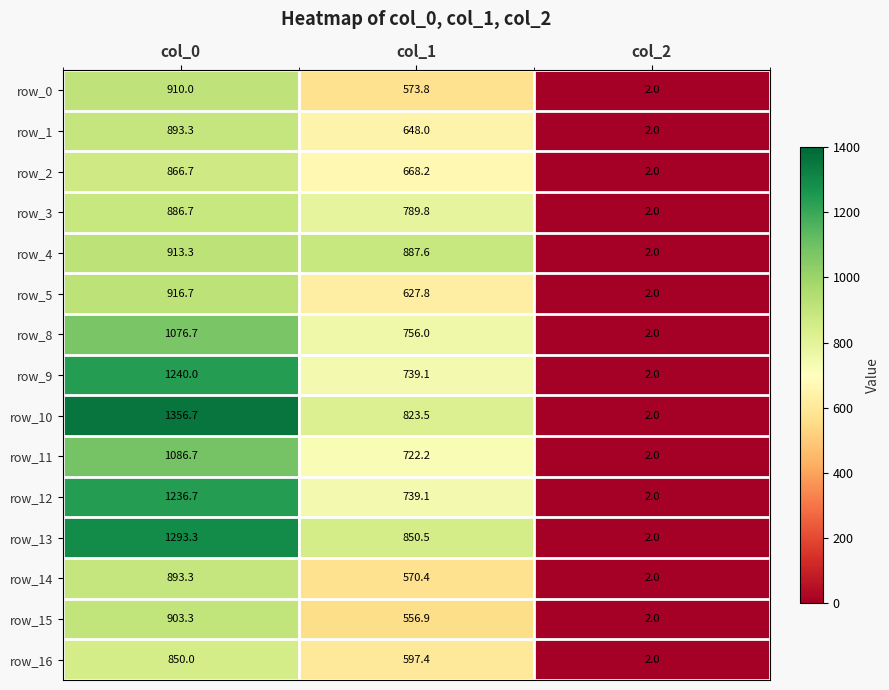

What is the minimum value for row_1?

2.0